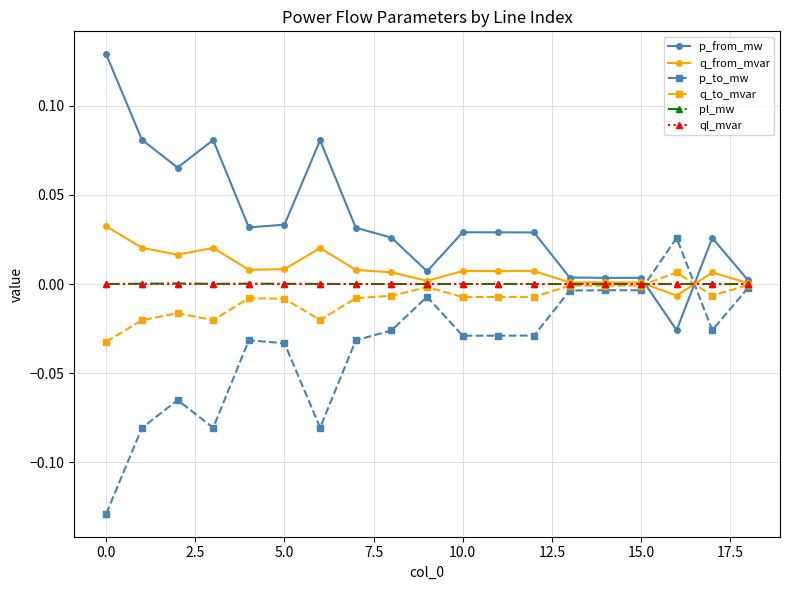

How many series are shown in this chart?

6